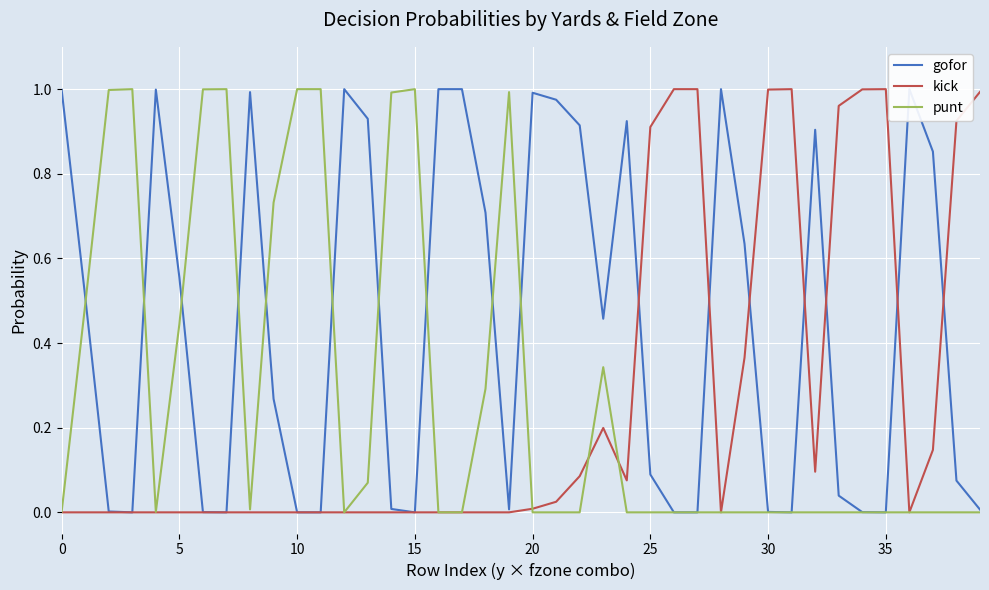

Where is punt nearest to the value 0?

12